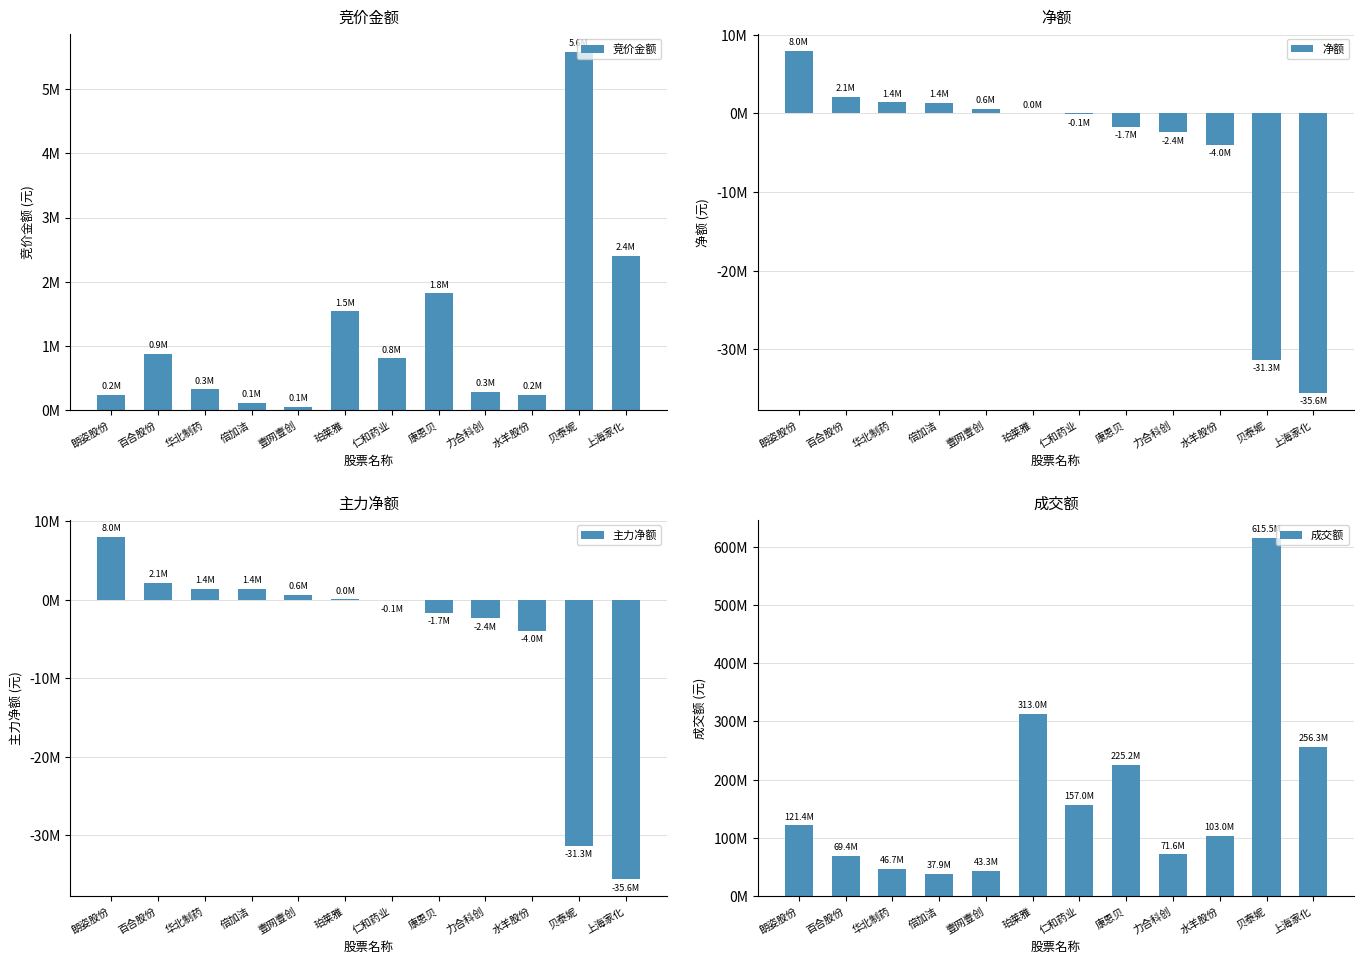

Where is 竞价金额 nearest to the value 2819697?

上海家化